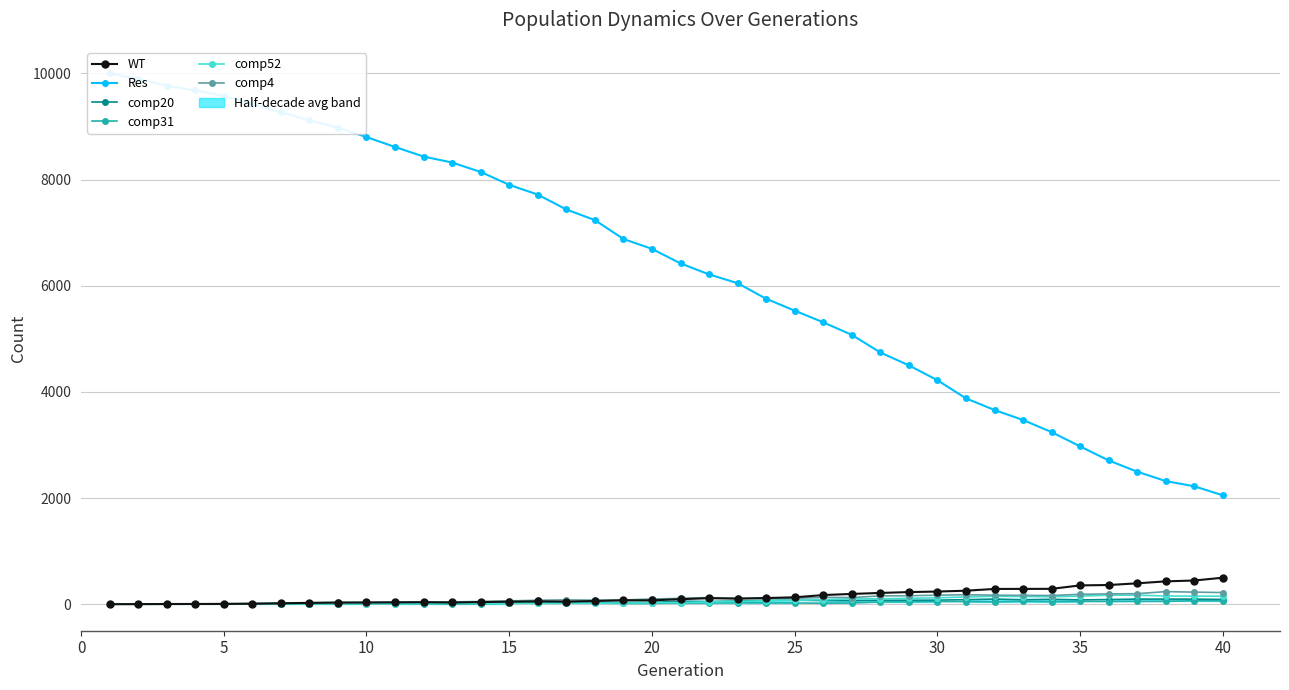

How many values in the comp20 series are below 49?

20